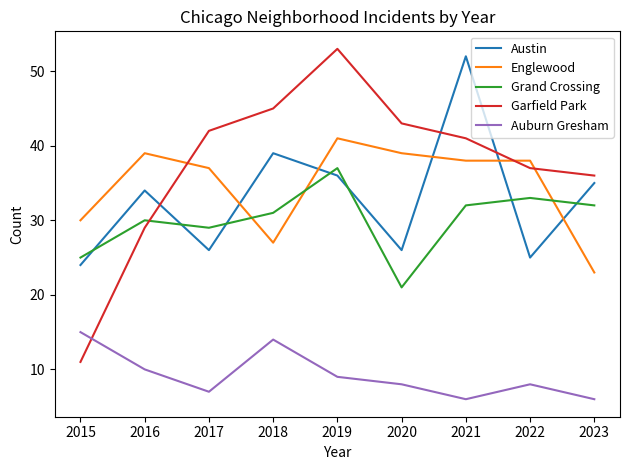

Reading left to right, transcribe all the data shown in this chart.

Austin: 24	34	26	39	36	26	52	25	35
Englewood: 30	39	37	27	41	39	38	38	23
Grand Crossing: 25	30	29	31	37	21	32	33	32
Garfield Park: 11	29	42	45	53	43	41	37	36
Auburn Gresham: 15	10	7	14	9	8	6	8	6